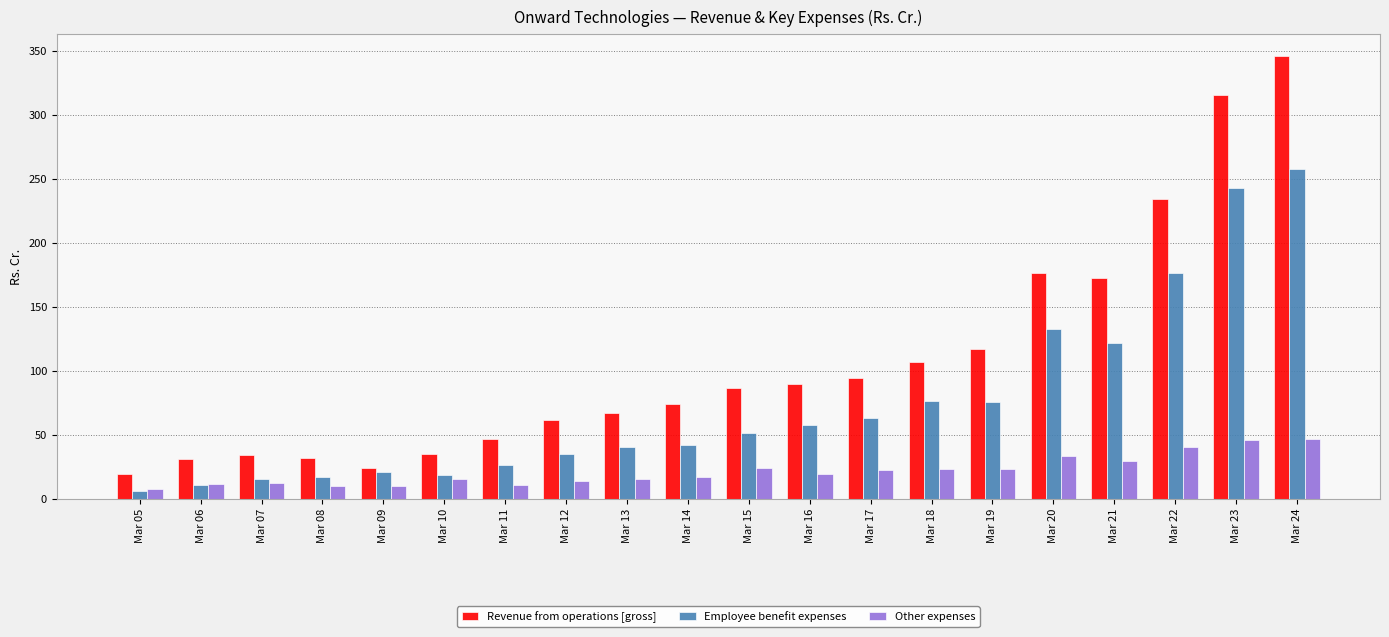

What is the average value of the Revenue from operations [gross] series?

108.0